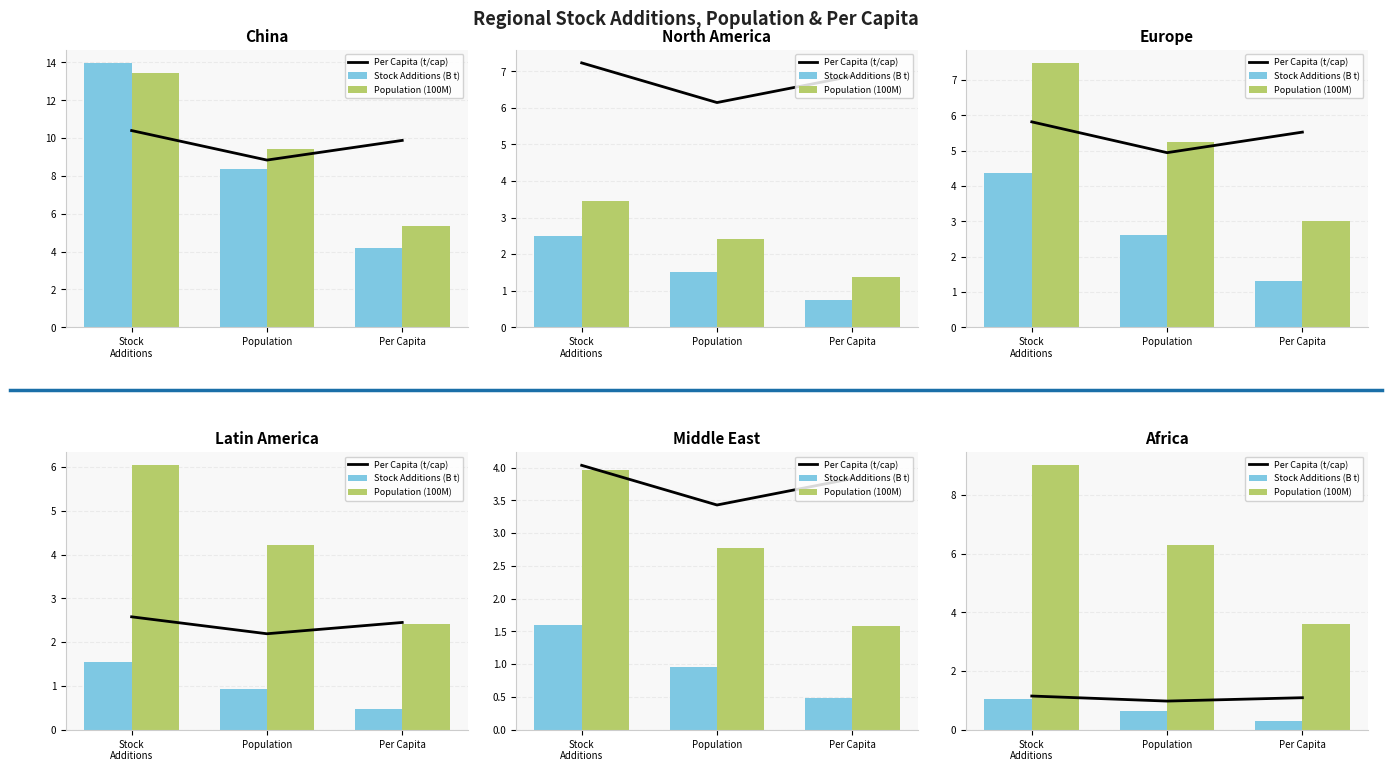

What is the minimum value shown in the chart?

0.3